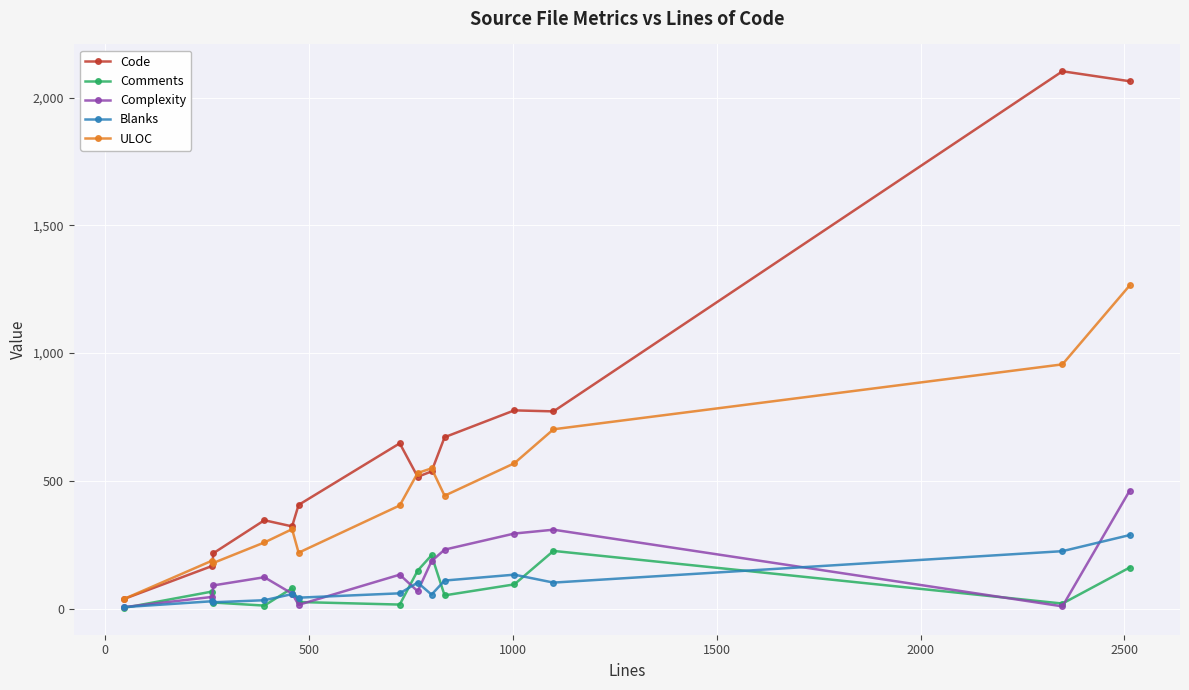

What is the value of the Complexity point at the 4th from the left?

123